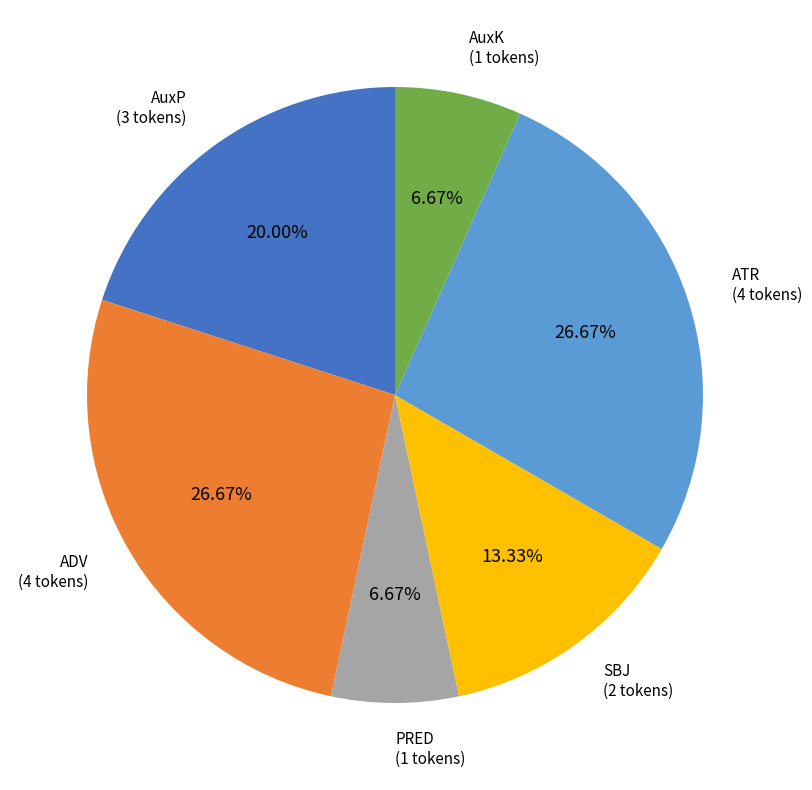

Is SBJ the majority of the pie?

No